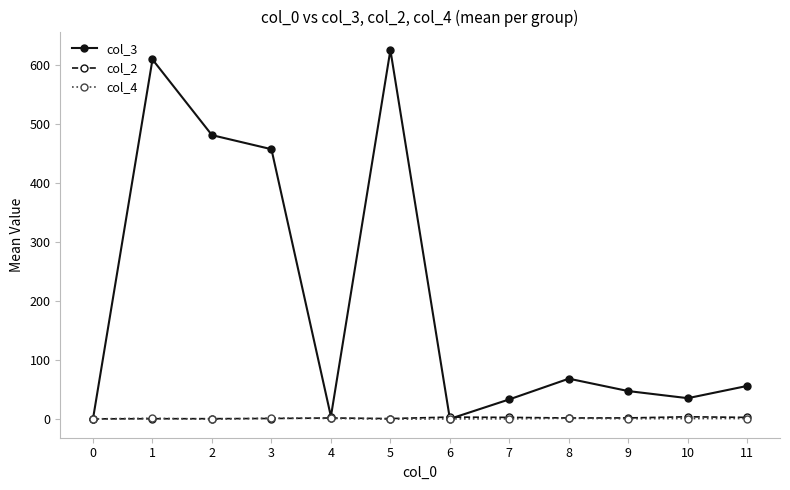

How many data points in col_3 are less than 56?

6